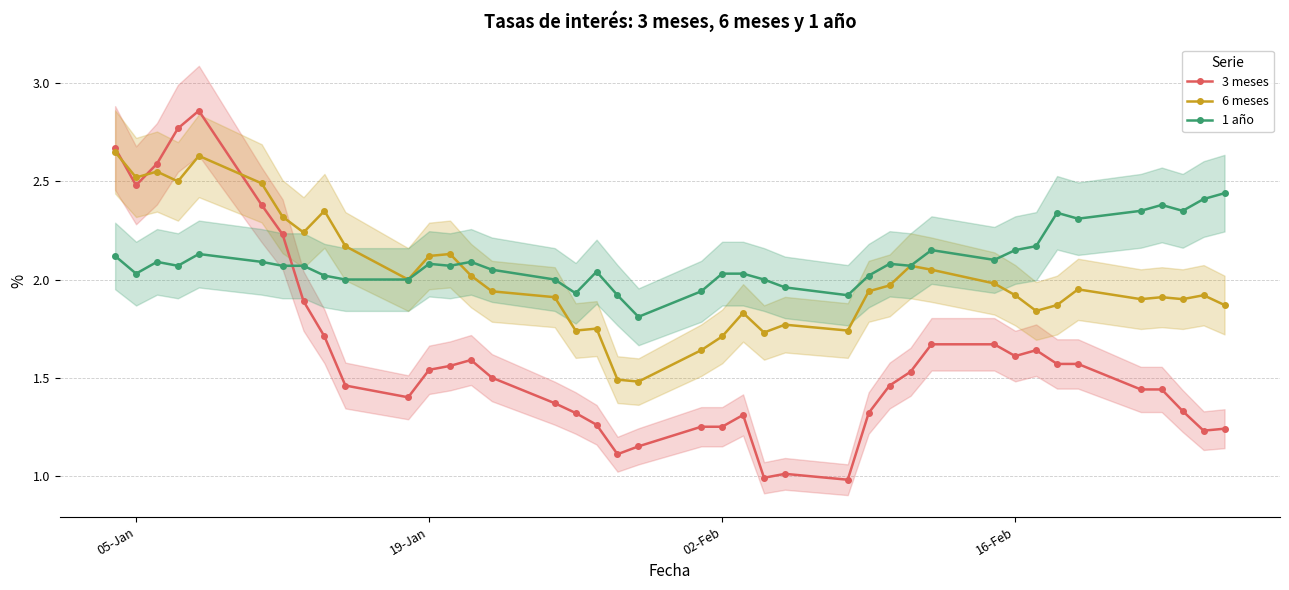

True or false: 3 meses has more than 1 interior local peaks.

True